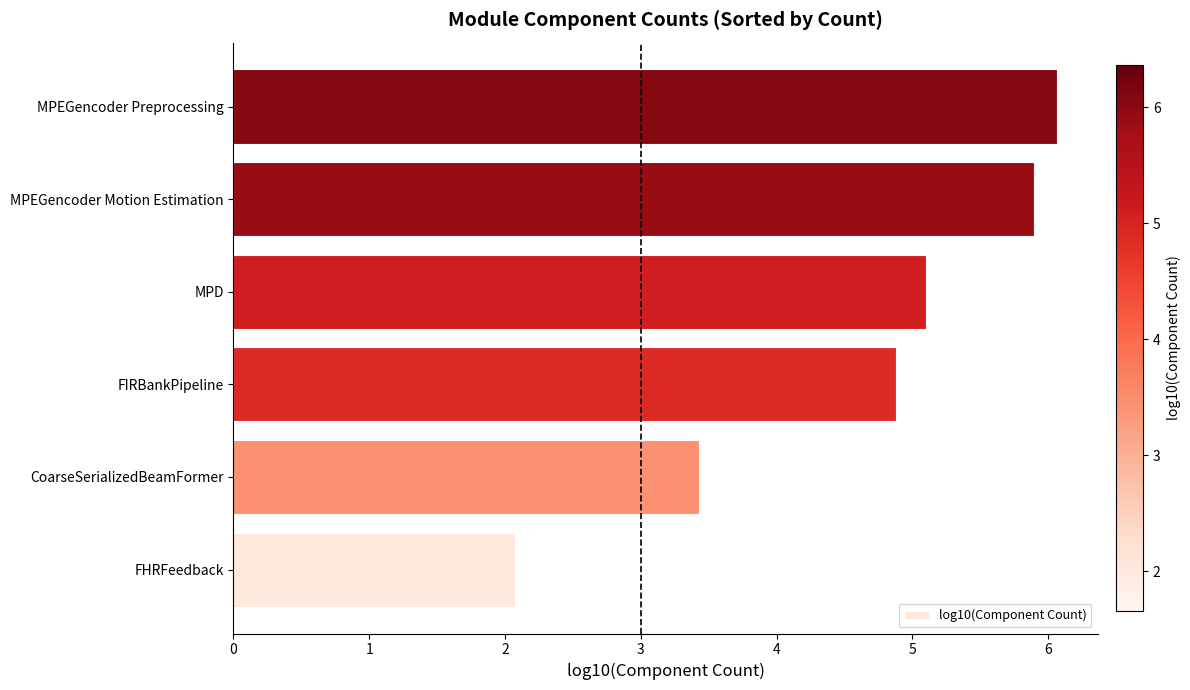

Reading bottom to top, what are all the values shown in this chart?

FHRFeedback=2.1	CoarseSerializedBeamFormer=3.4	FIRBankPipeline=4.9	MPD=5.1	MPEGencoder Motion Estimation=5.9	MPEGencoder Preprocessing=6.1